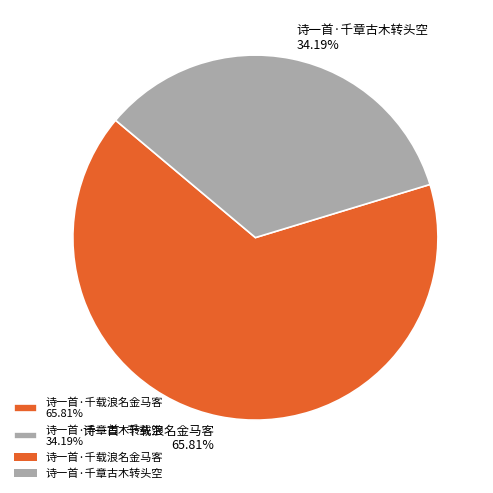

Does 诗一首·千章古木转头空 represent more than half of the total?

No